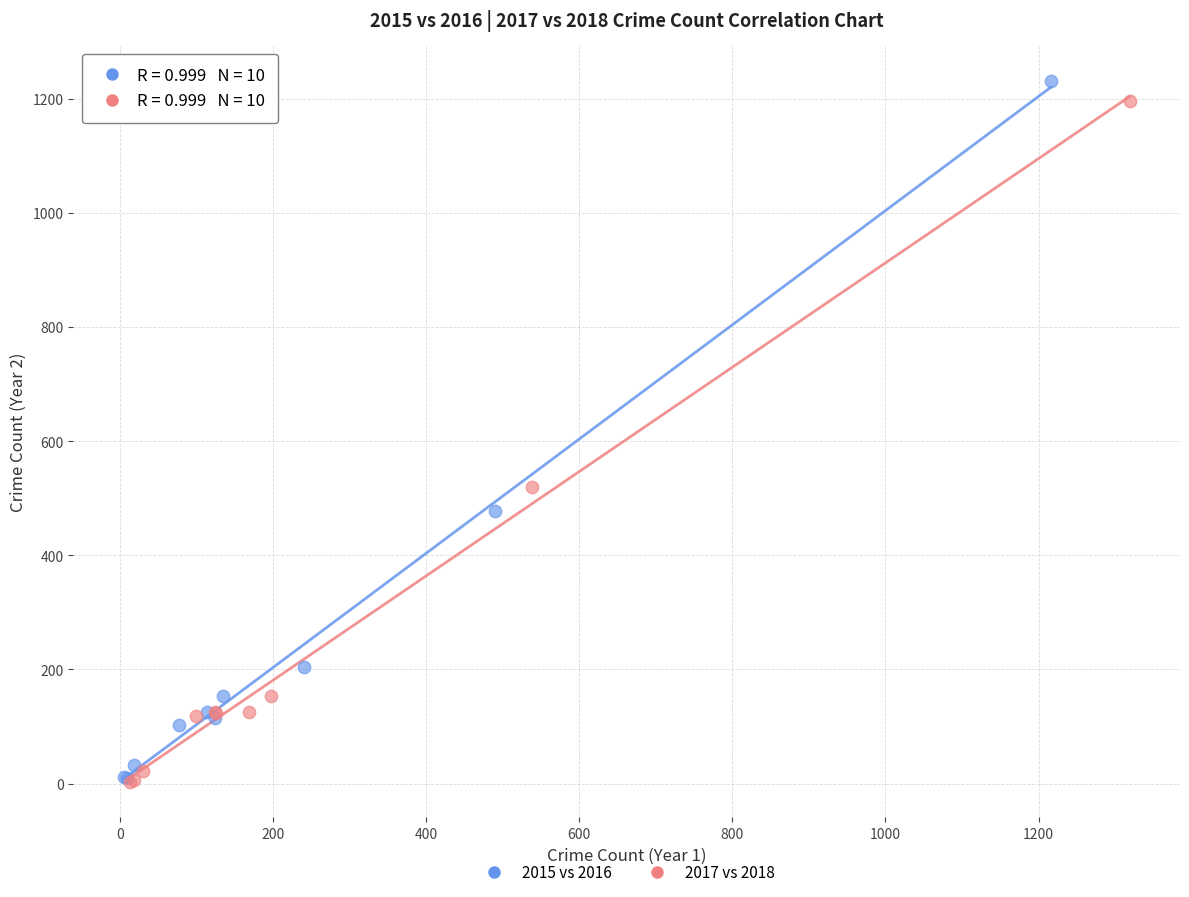

Which series has the widest spread of Y values?

2015 vs 2016